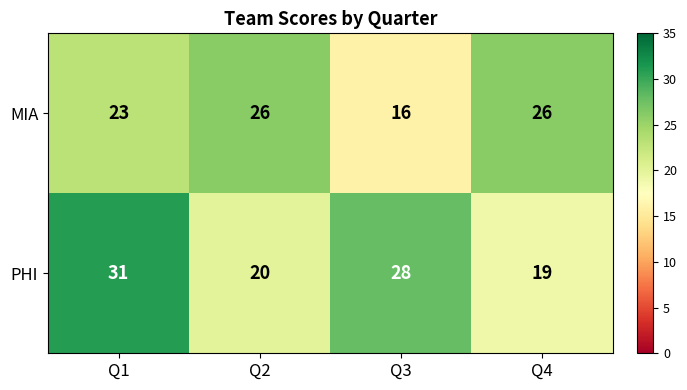

Which series has the largest total across all categories?

PHI